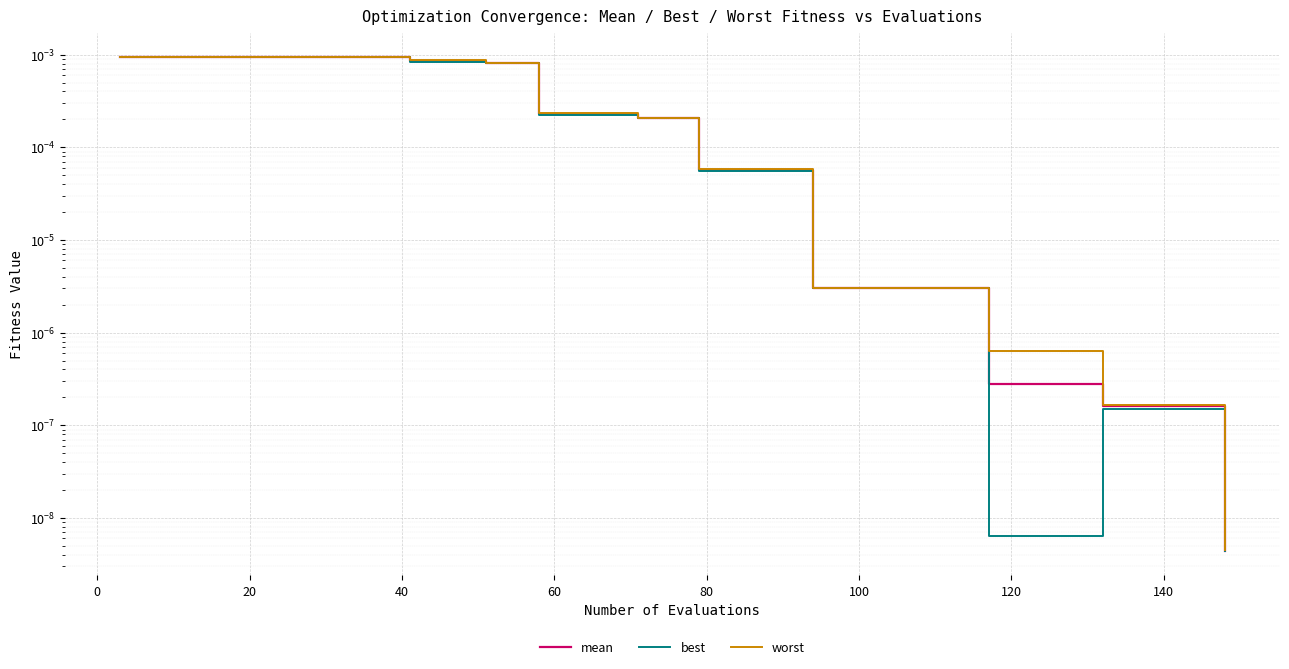

The mean series shows 0.0 at 33. True or false?

False